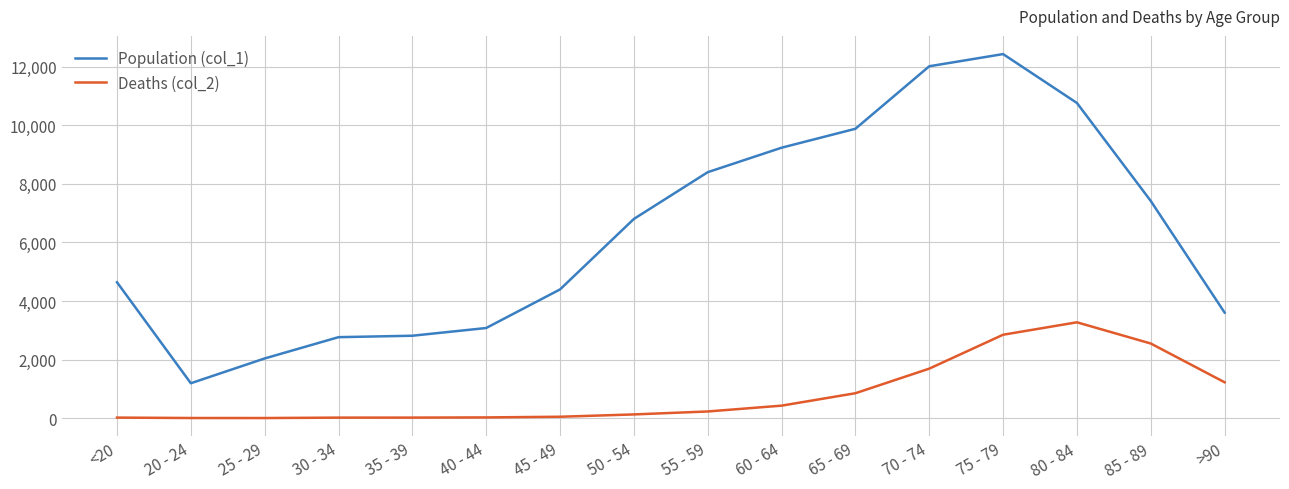

Which label corresponds to the largest value in the chart?

75 - 79